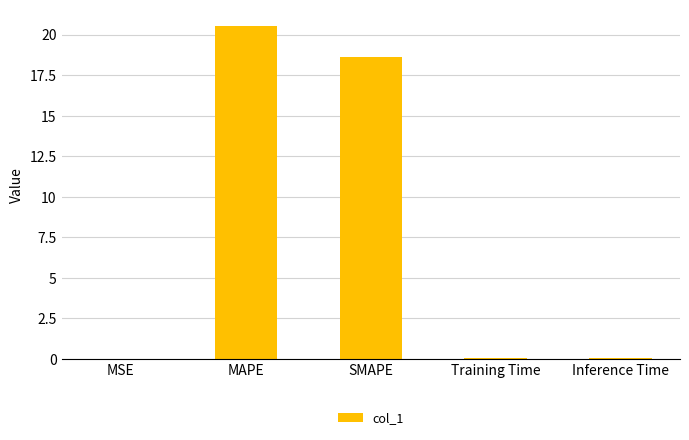

The chart shows a value of 35.1 at MAPE. True or false?

False